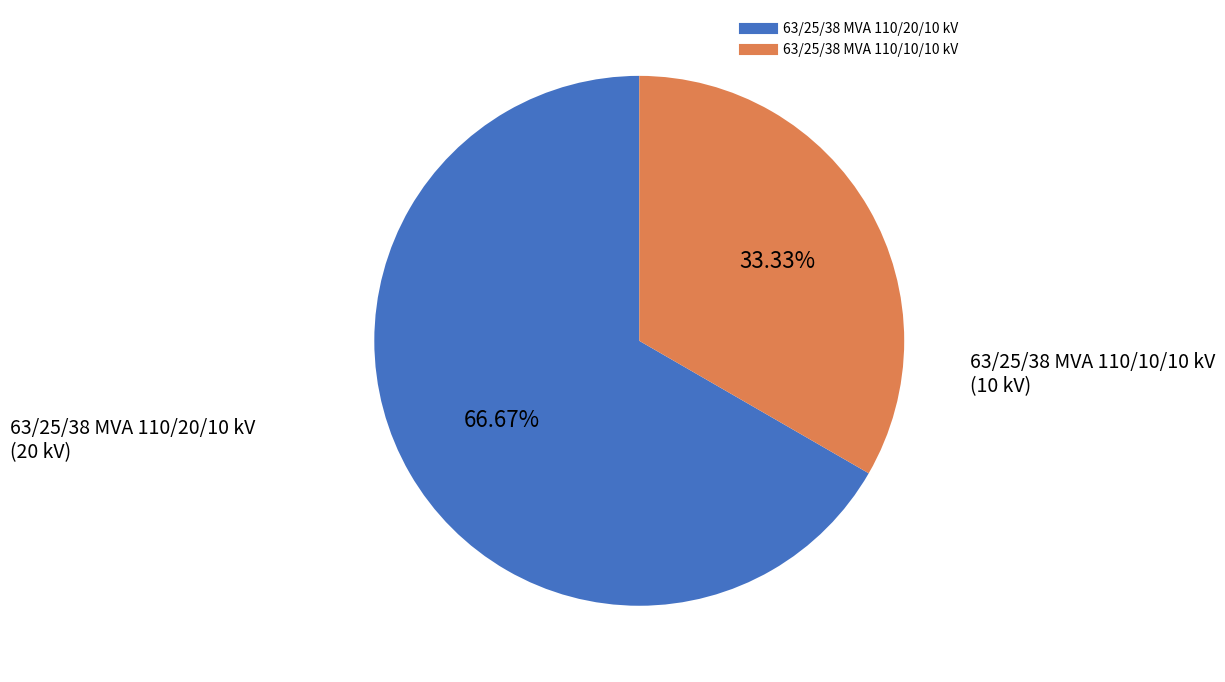

To the nearest percent, what percentage of the pie is 63/25/38 MVA 110/10/10 kV?

33%